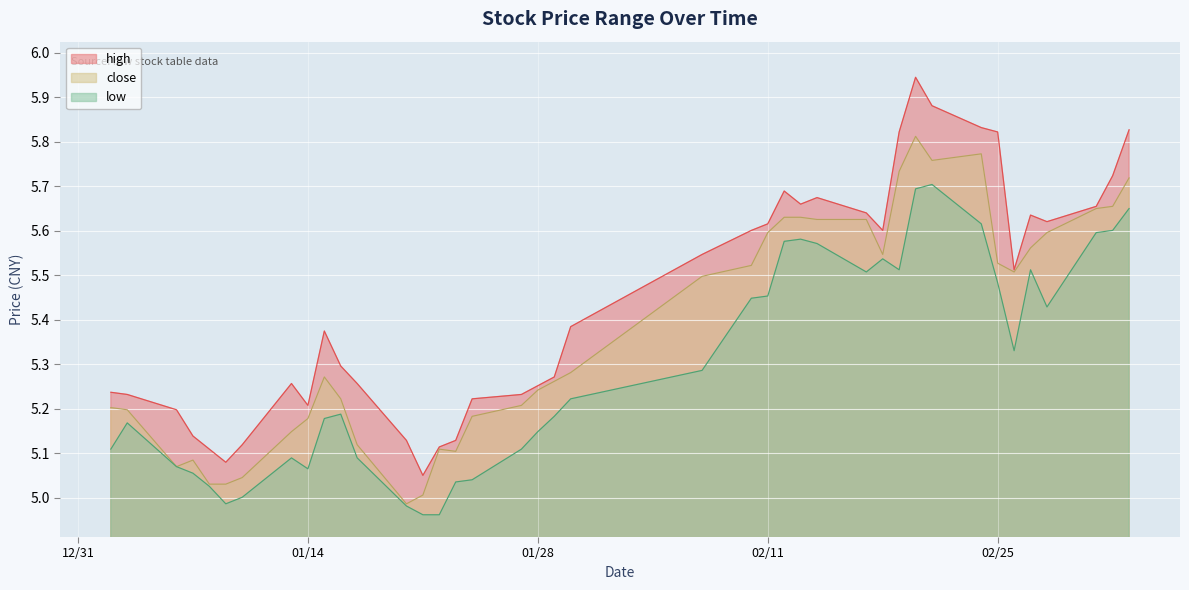

Which series has the widest spread of values?

high